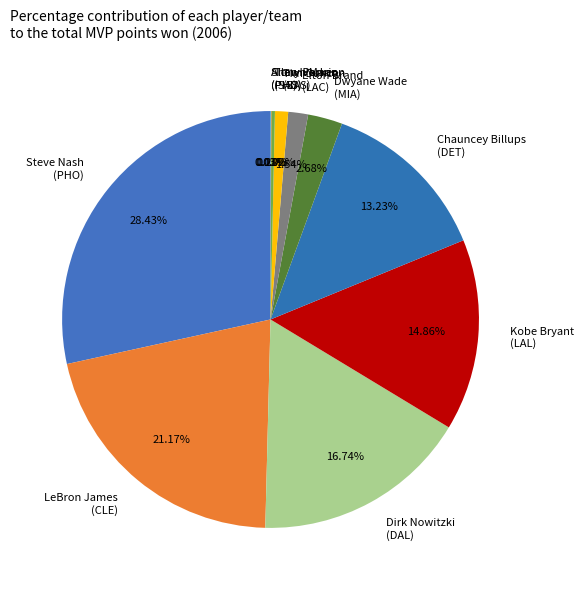

Which has a higher value, Kobe Bryant (LAL) or Steve Nash (PHO)?

Steve Nash (PHO)